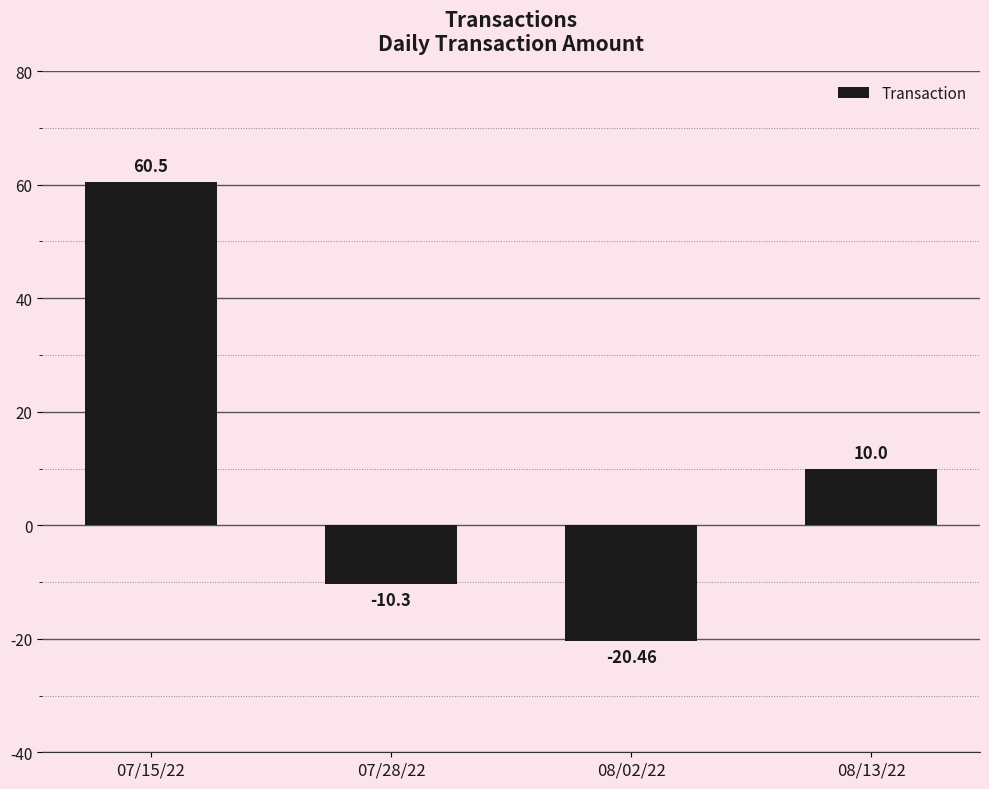

What is the label of the 2nd bar from the left?

07/28/22